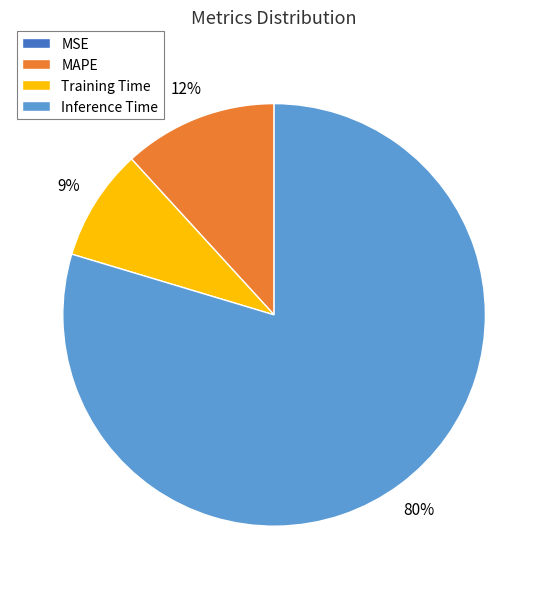

The Inference Time slice represents 67% of the pie. True or false?

False